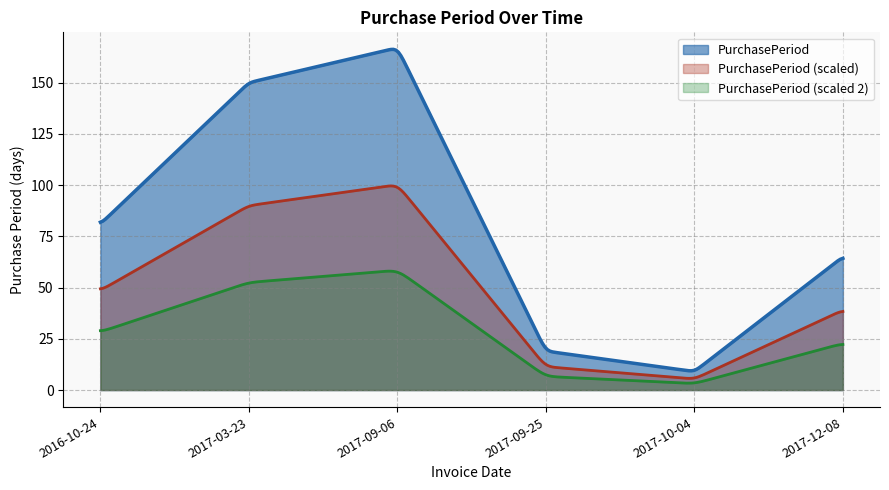

What position from the left is 2017-10-04?

5